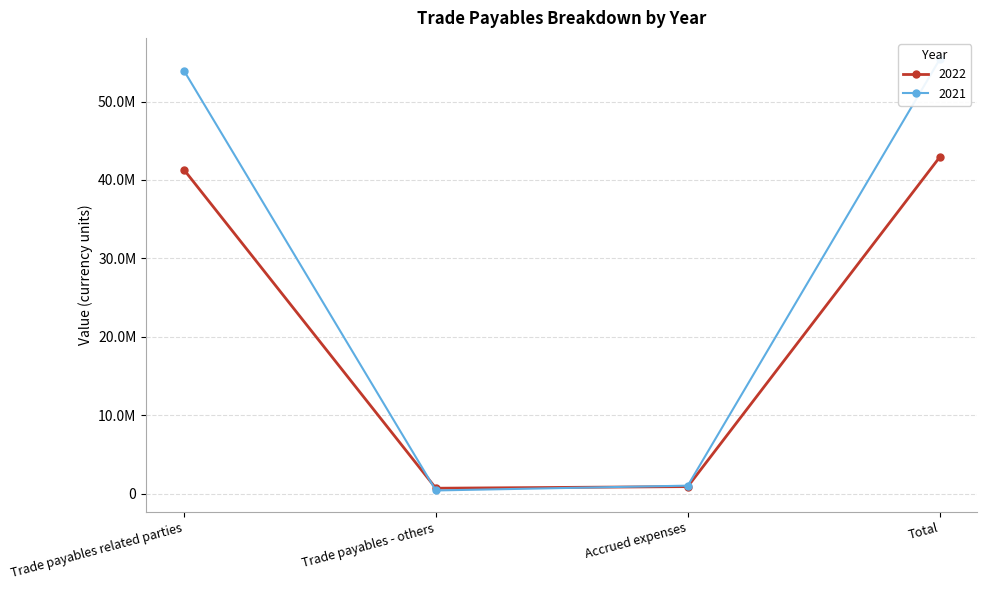

What is the difference between the maximum and second lowest values in the 2022 series?

41998136